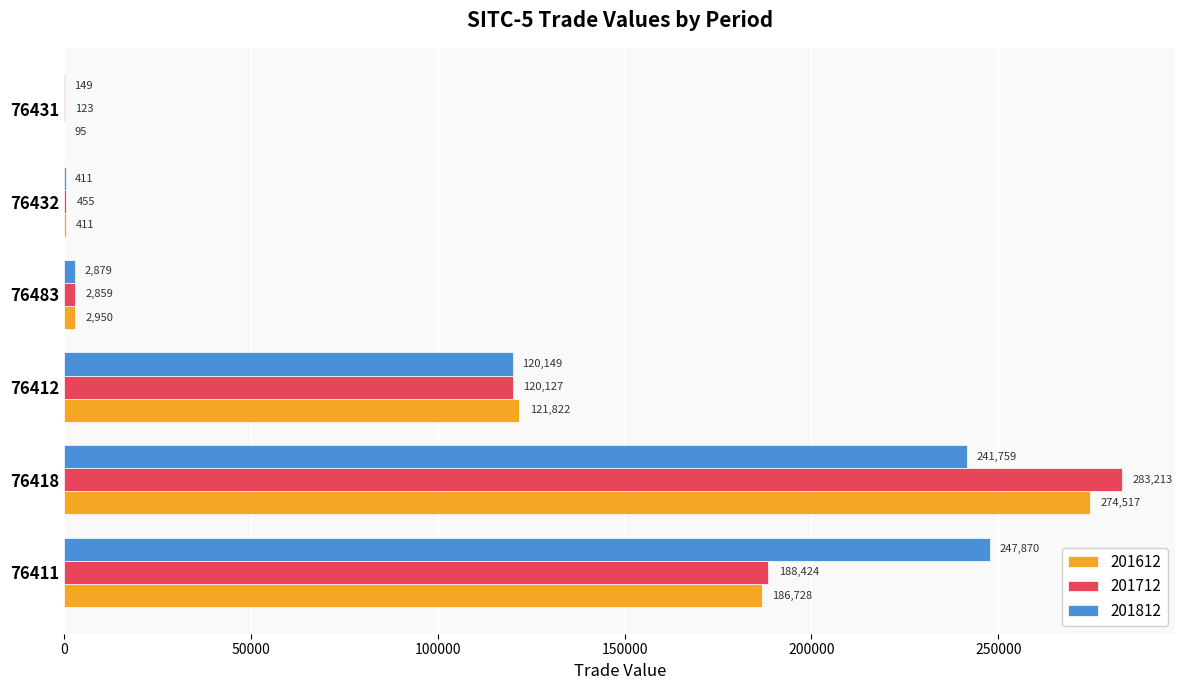

The value of 201712 at 76412 is 120127.0. True or false?

True